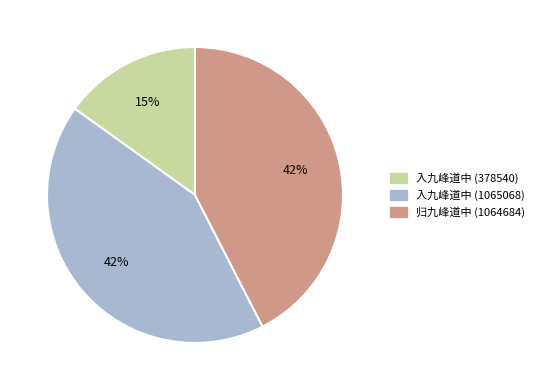

Is there a majority slice in this chart?

No